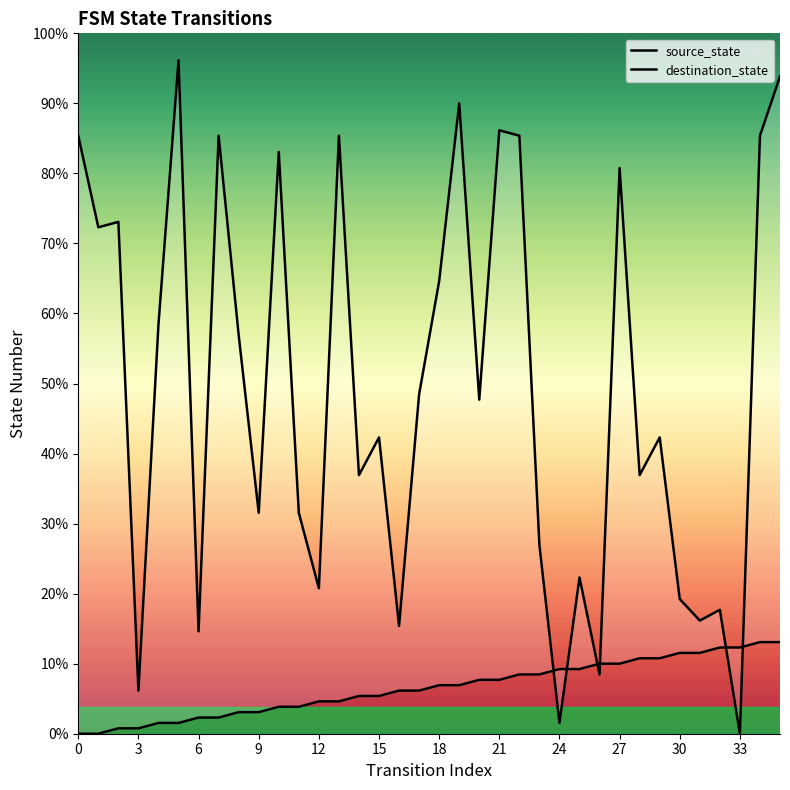

Between 26 and 27, which series saw the biggest shift?

destination_state